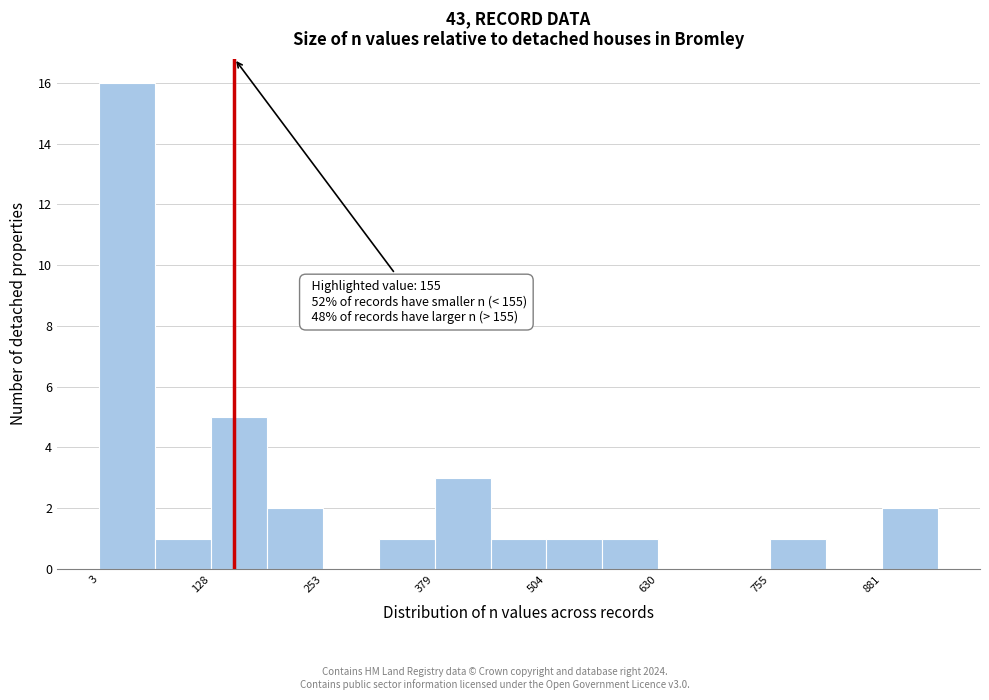

Around what value on the x-axis is the tallest bar? Give the approximate position of its centre, as read against the axis.

40